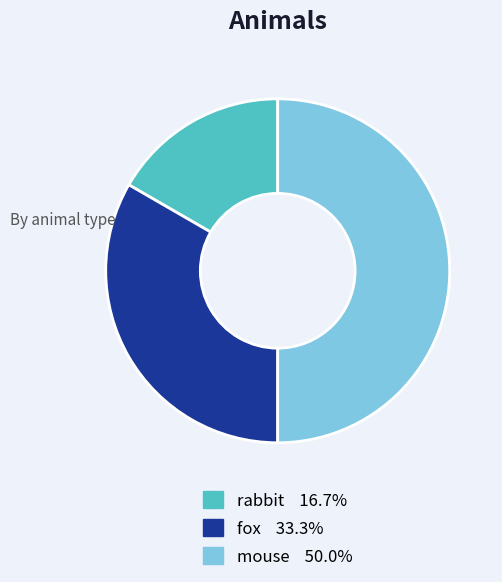

Combined, do fox and mouse account for over 50%?

Yes